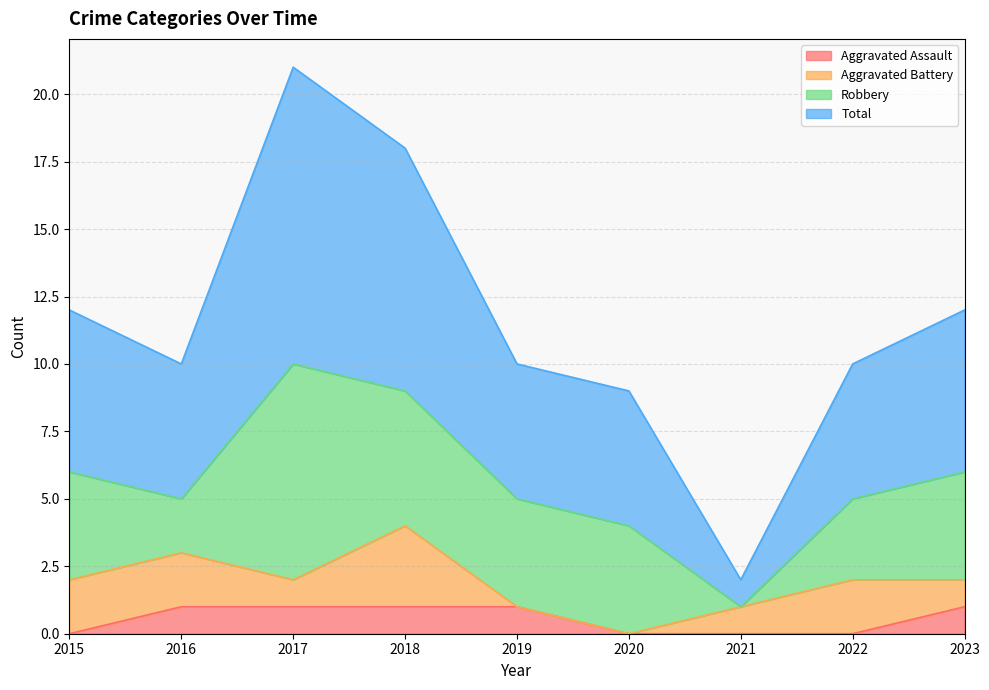

What are all the series names shown in the legend?

Aggravated Assault, Aggravated Battery, Robbery, Total